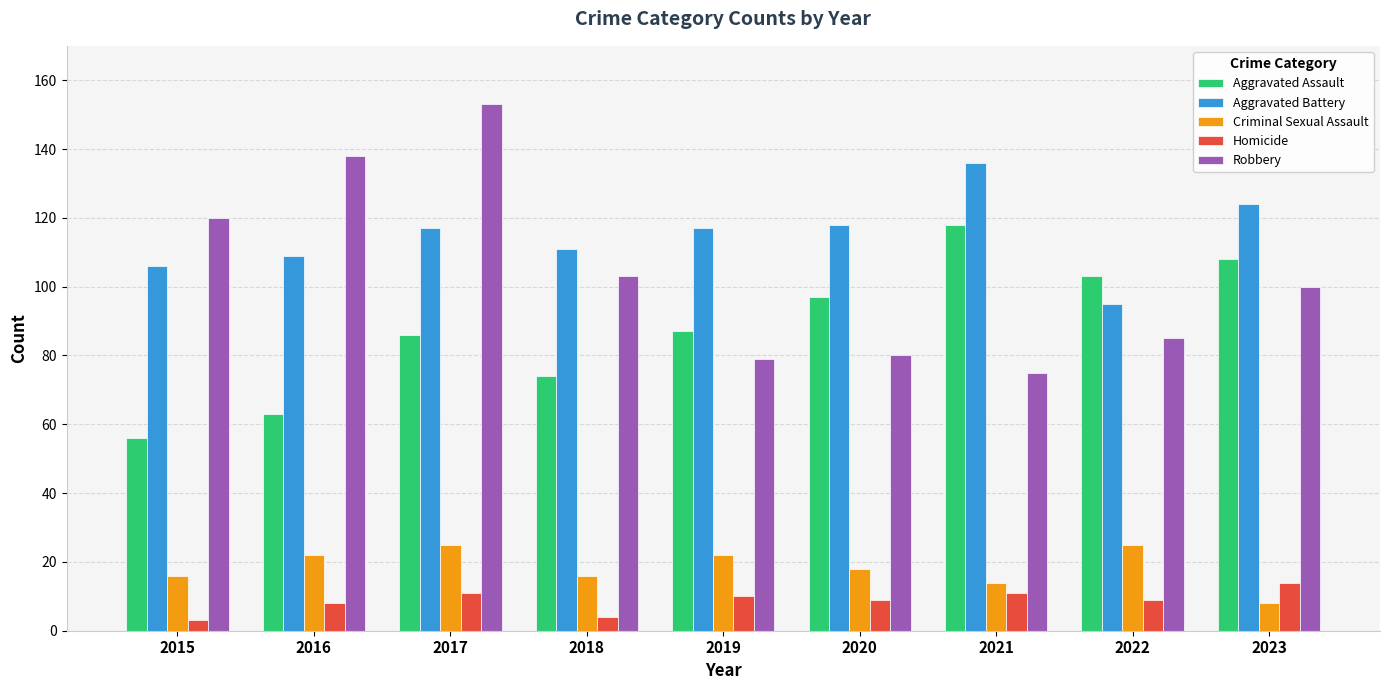

What is the value of the Aggravated Assault bar at the 5th from the left?

87